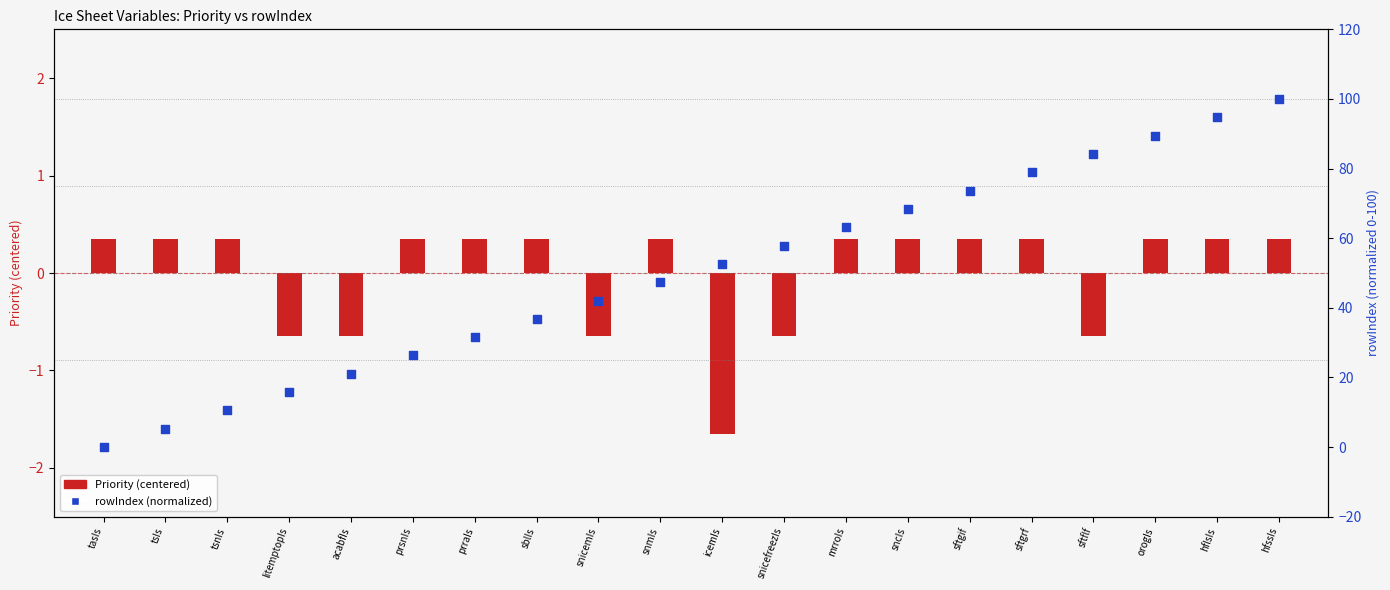

What is the total value across all series at hflsIs?

95.1